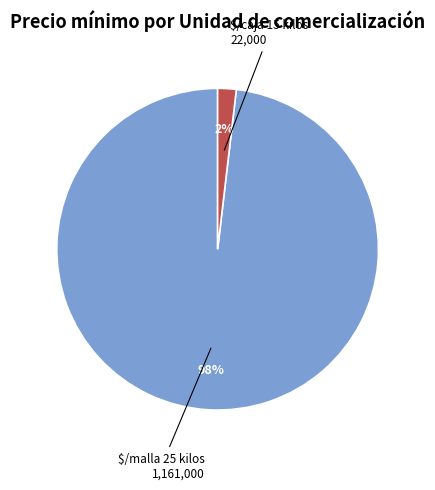

To the nearest percent, what is the average slice percentage?

50%